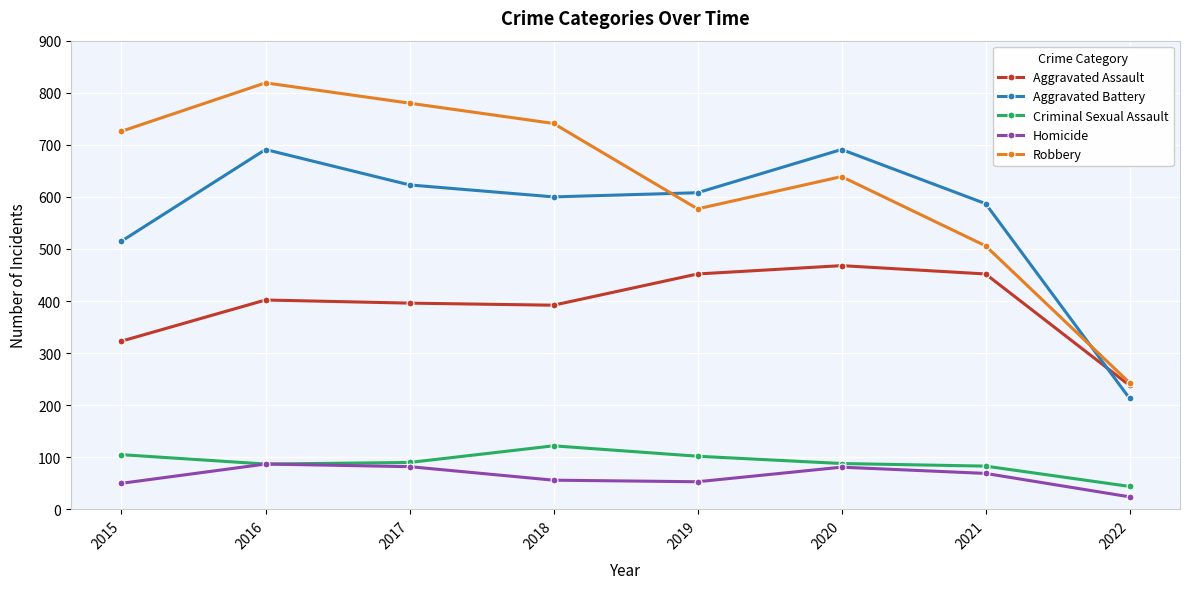

Read the Aggravated Battery value at 2019, to the nearest 10.

610